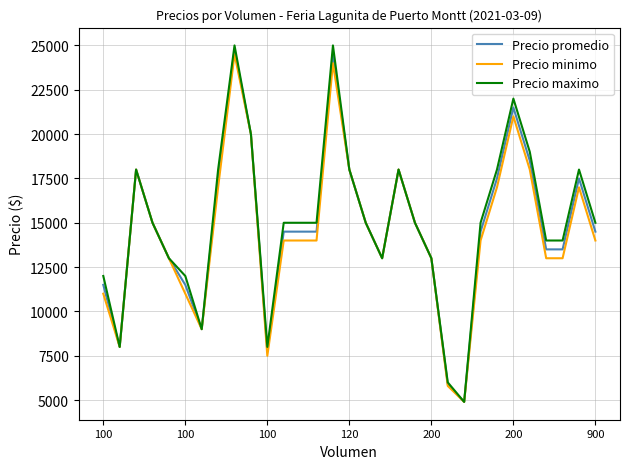

What are all the series names shown in the legend?

Precio promedio, Precio minimo, Precio maximo